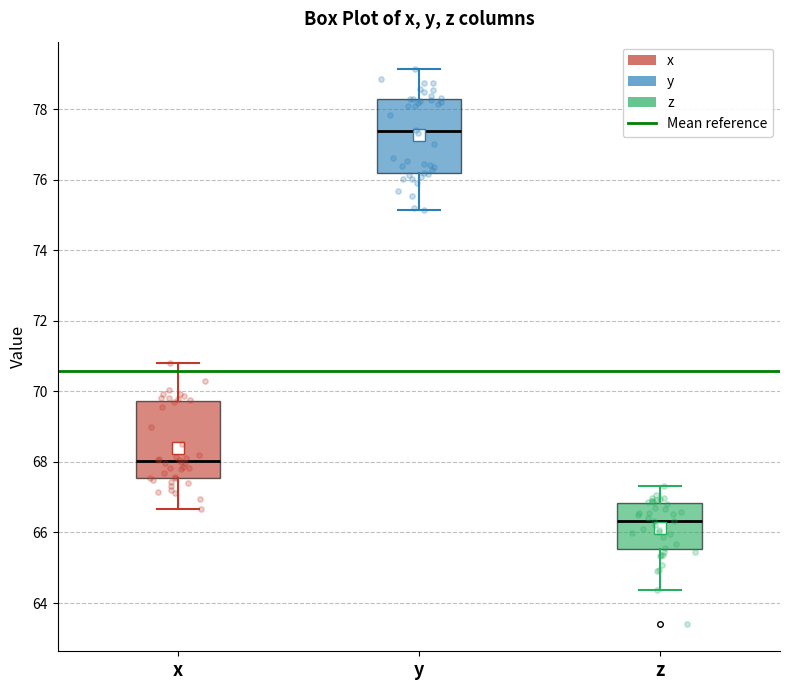

Reading left to right, read every box against the y-axis: the position of its median line, the range the box covers, and the ends of its whiskers. The values are not printed on the chart, so give them approximately, as read against the axis.

x: median 68.0, box 67.6 to 69.8, whiskers 66.6 to 70.8
y: median 77.4, box 76.2 to 78.2, whiskers 75.2 to 79.2
z: median 66.4, box 65.6 to 66.8, whiskers 64.4 to 67.4